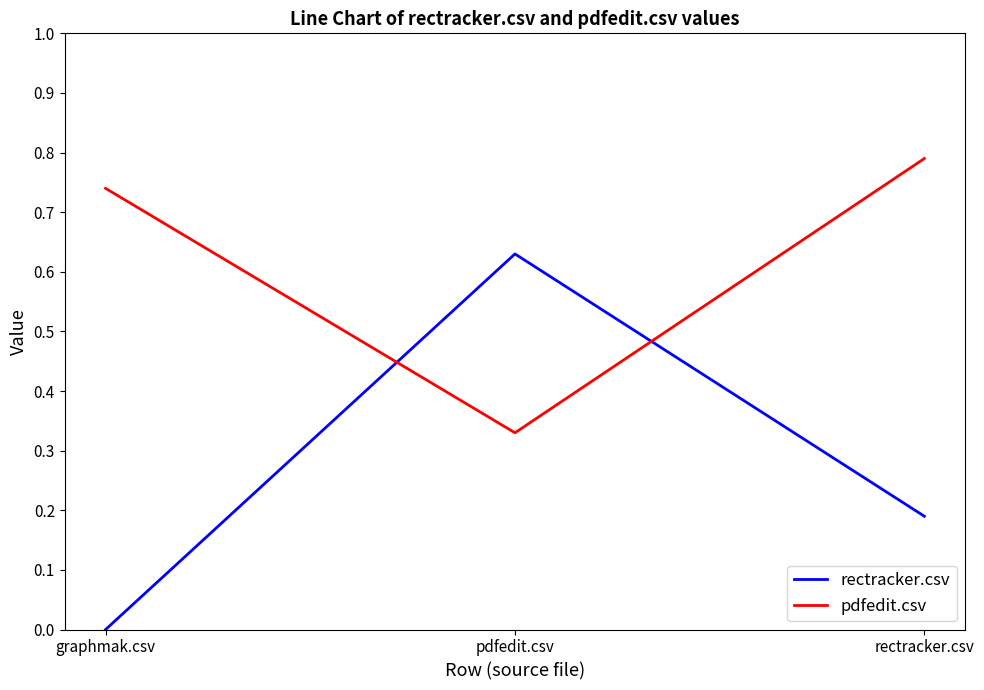

Which series has the largest range (max minus min)?

rectracker.csv